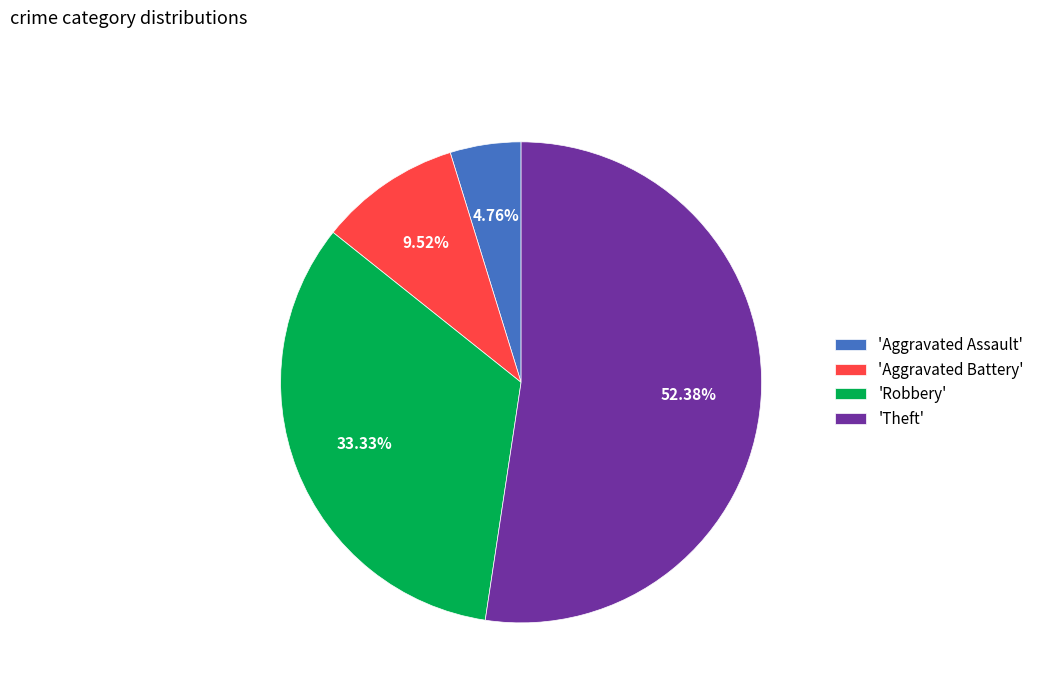

How many segments does this pie chart have?

4